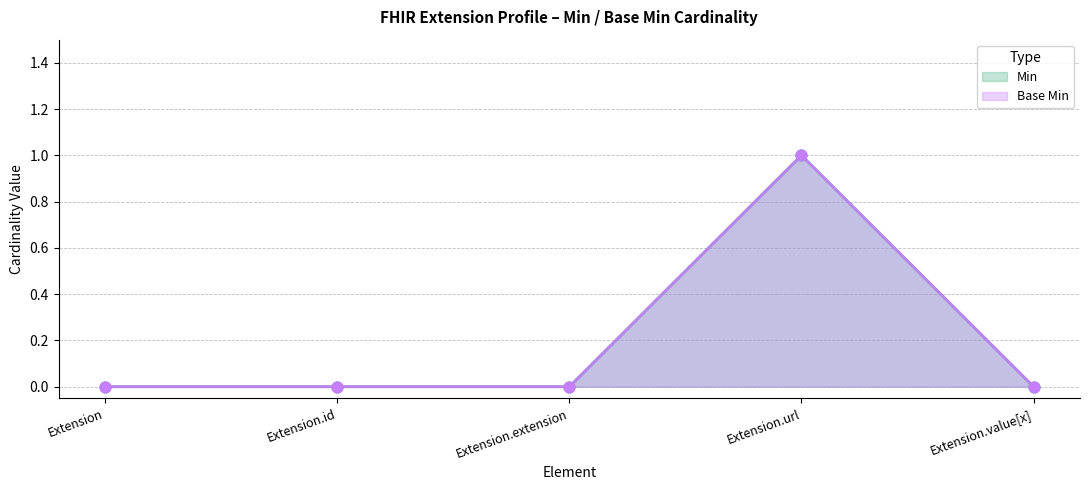

Which series contains the highest Y value?

Min